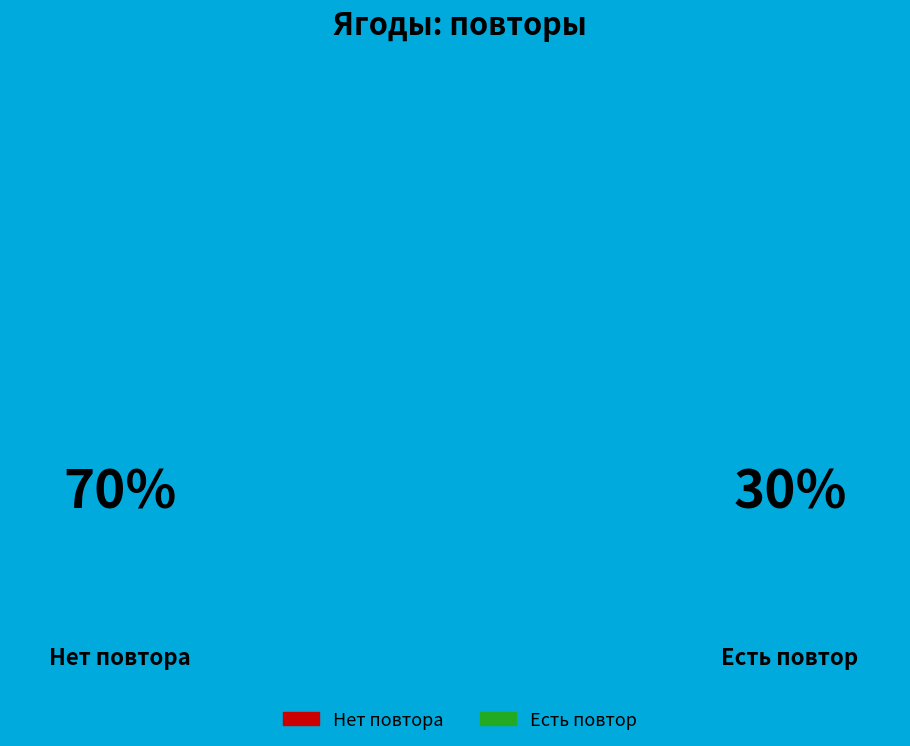

What percentage is NOT represented by повтор False?

30.0%